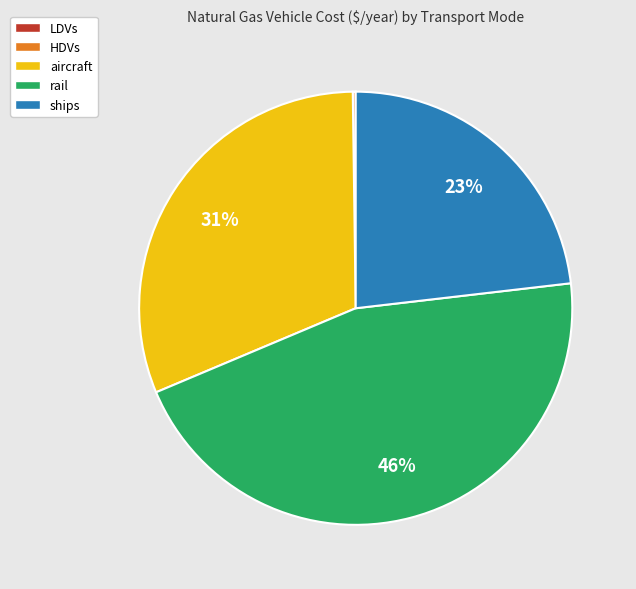

What is the ratio of the value at aircraft to the value at ships?

1.3